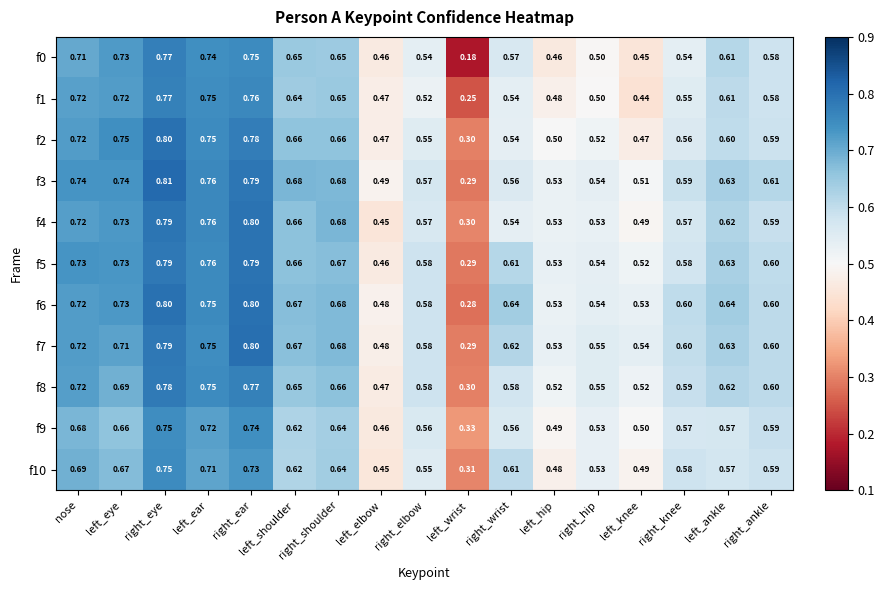

At how many categories does at least one series exceed 0?

17